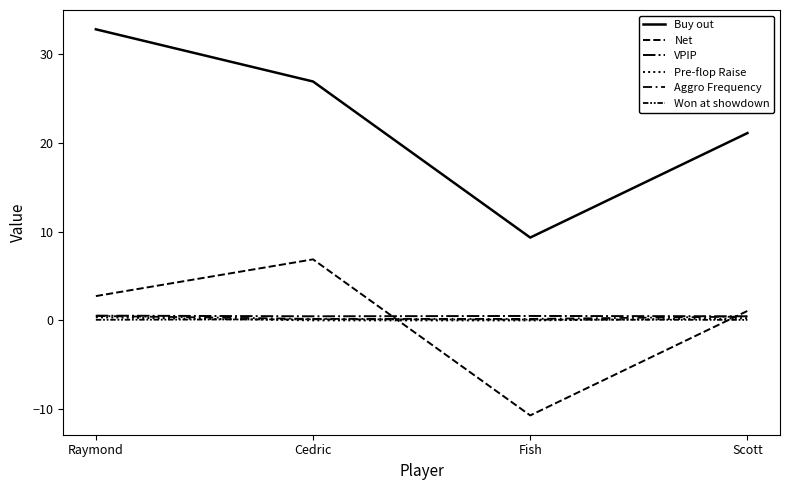

How many lines are shown in the chart?

6